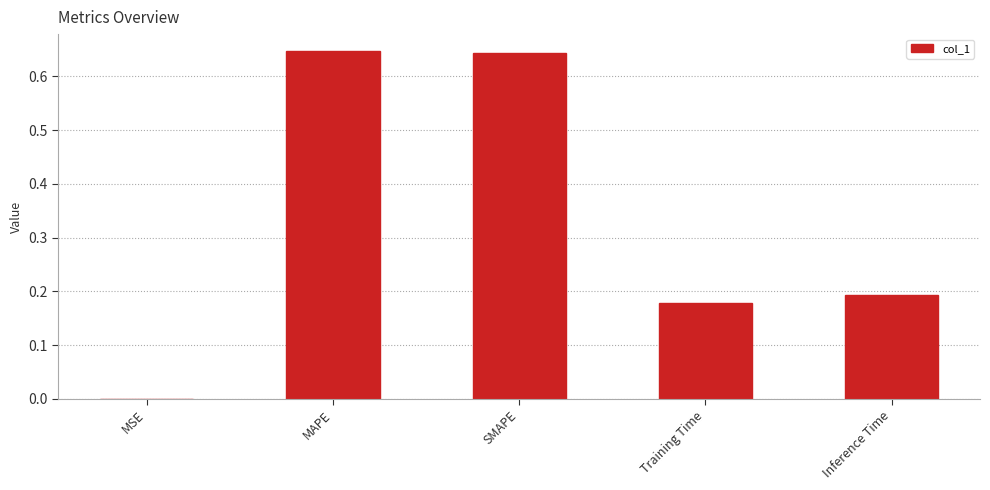

What is the sum of the values at SMAPE and Training Time?

0.8